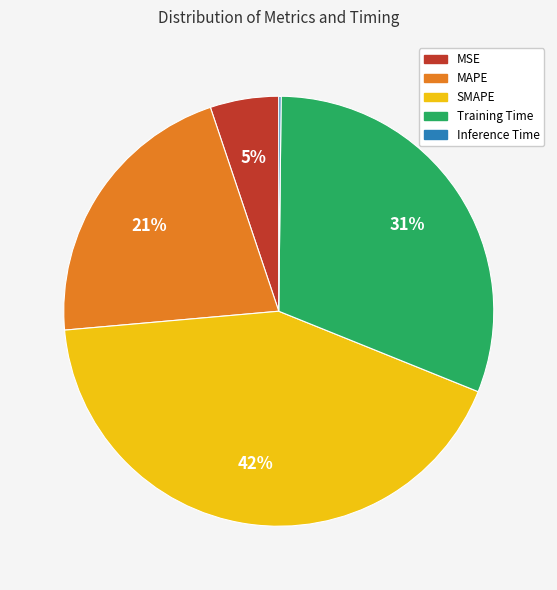

Does MSE represent more than half of the total?

No